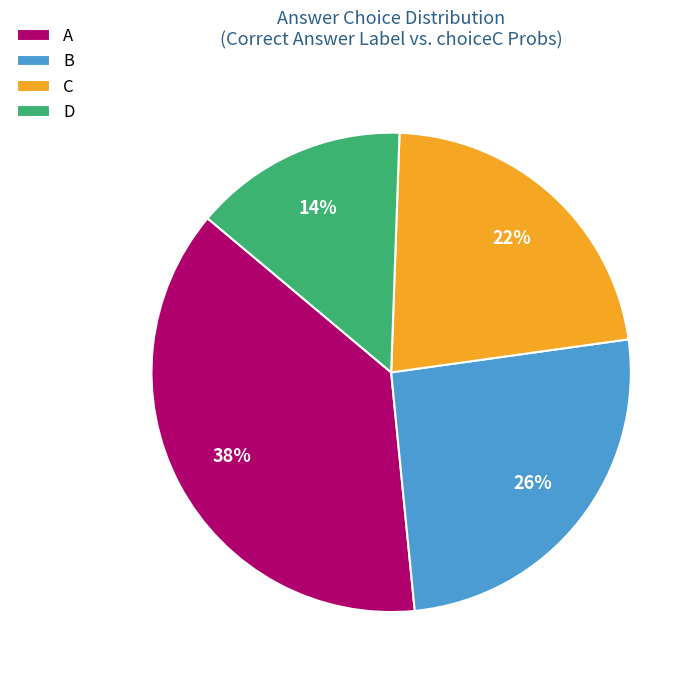

Is the sum of B and A greater than half?

Yes